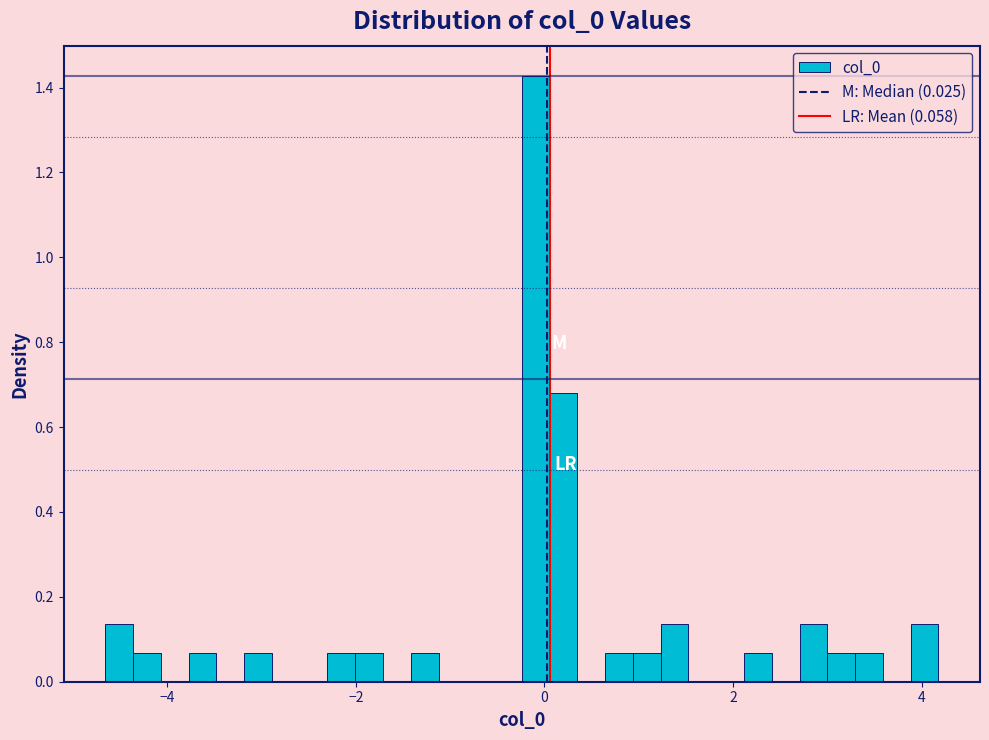

Read against the x-axis, roughly where is the centre of the tallest bar?

0.0